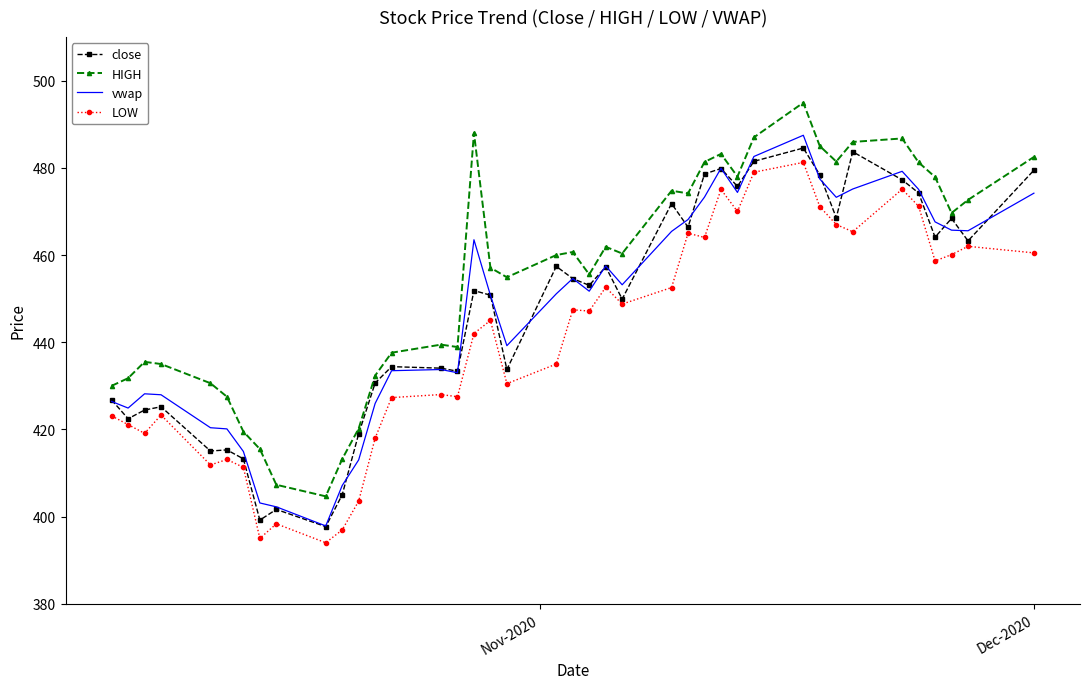

What is the minimum value shown in the chart?

394.0